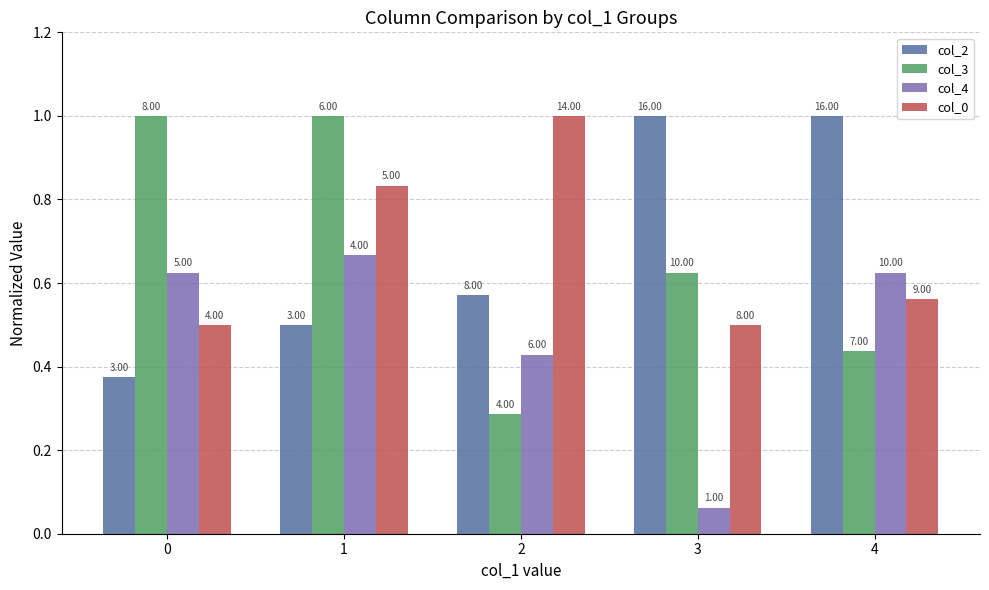

At which label is col_4 closest to 0?

3